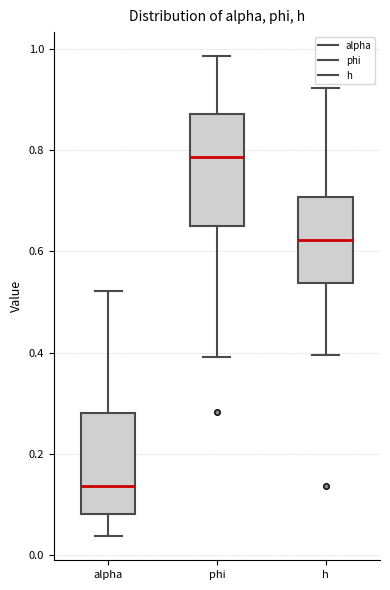

Which box is the tallest, from its lower edge to its upper edge?

phi